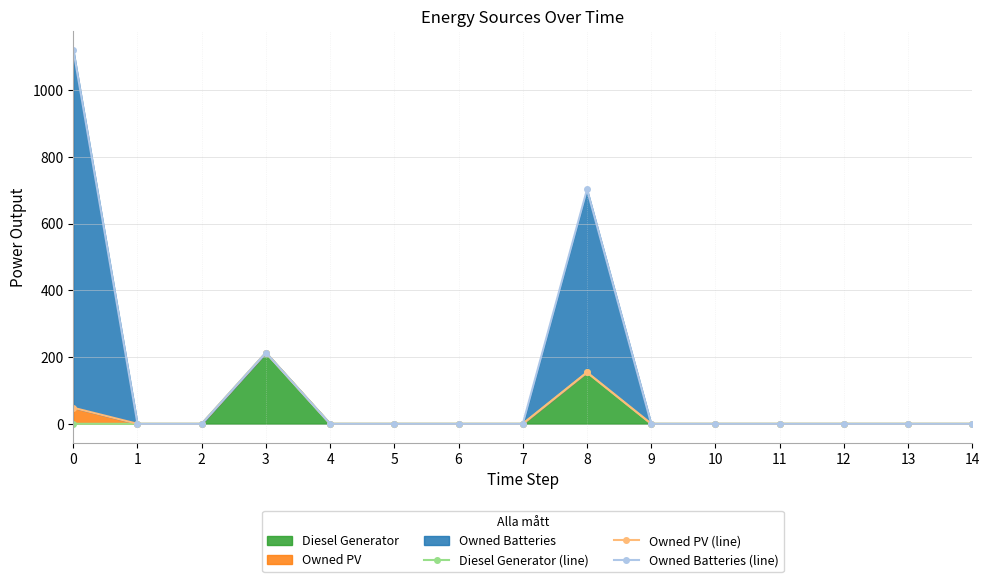

Is it true that Diesel Generator (line) equals 94 at 0?

False